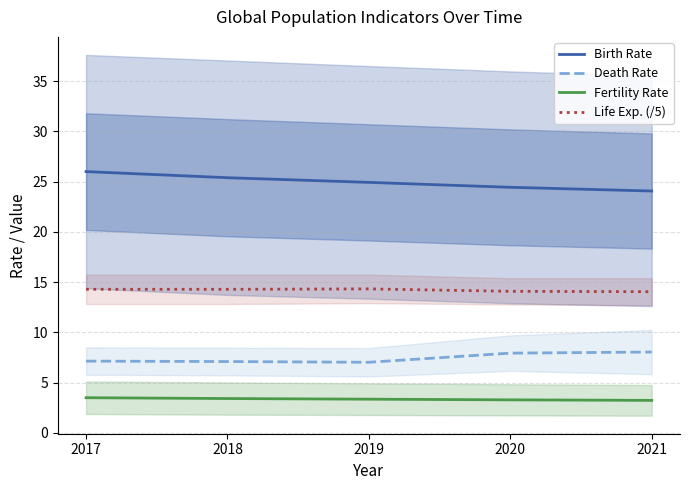

Reading left to right, extract all data points from this chart.

Birth Rate: 26.0	25.4	24.9	24.4	24.1
Death Rate: 7.1	7.1	7.0	7.9	8.0
Fertility Rate: 3.5	3.4	3.3	3.3	3.2
Life Exp. (/5): 14.3	14.3	14.3	14.1	14.0